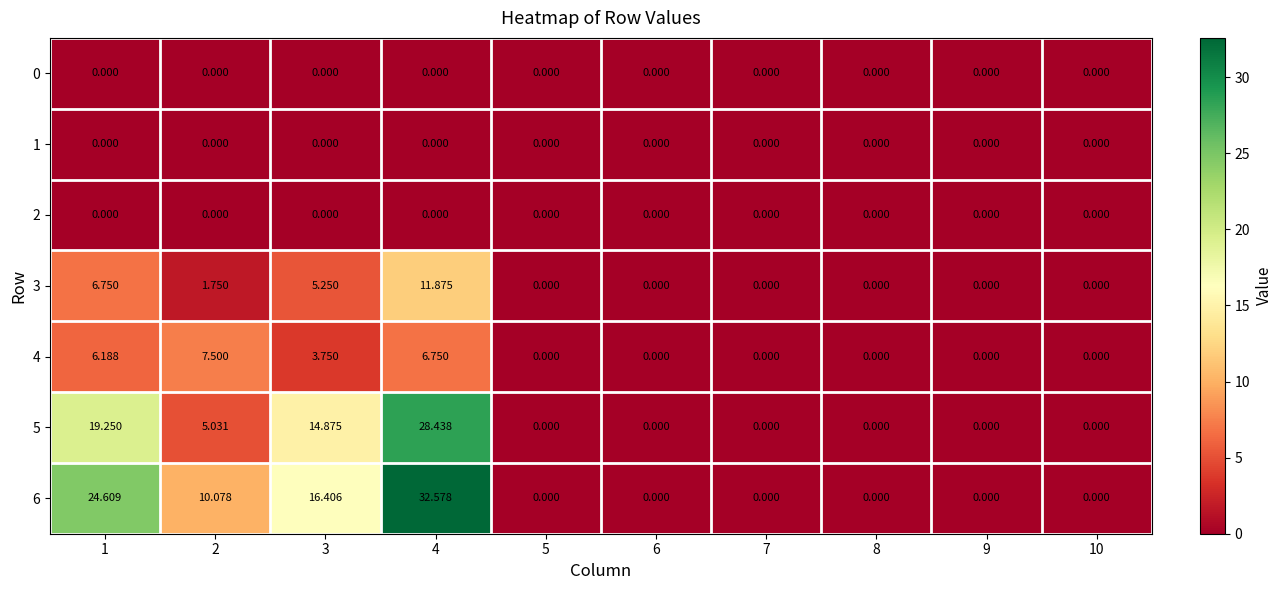

Which has a higher value, 2 or 5?

2